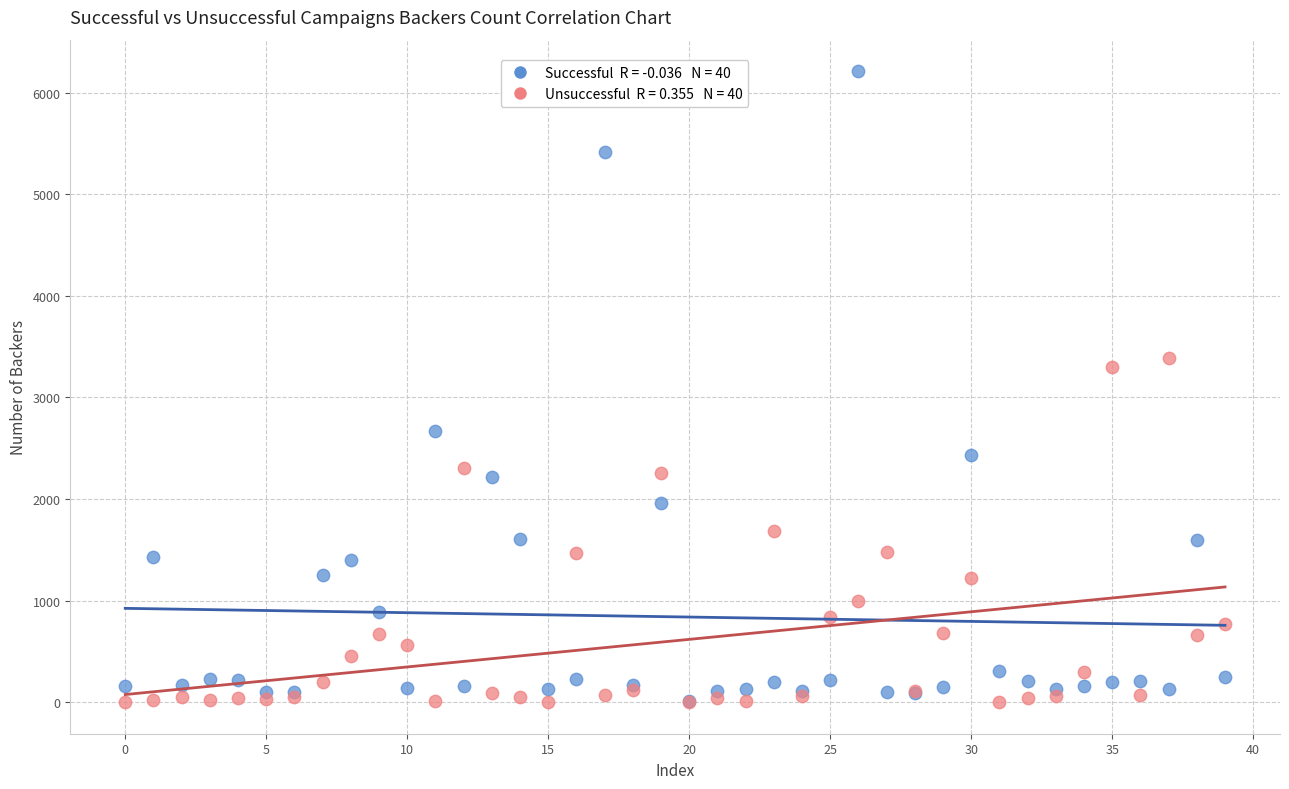

Across all series, what Y value is closest to 3106?

3304